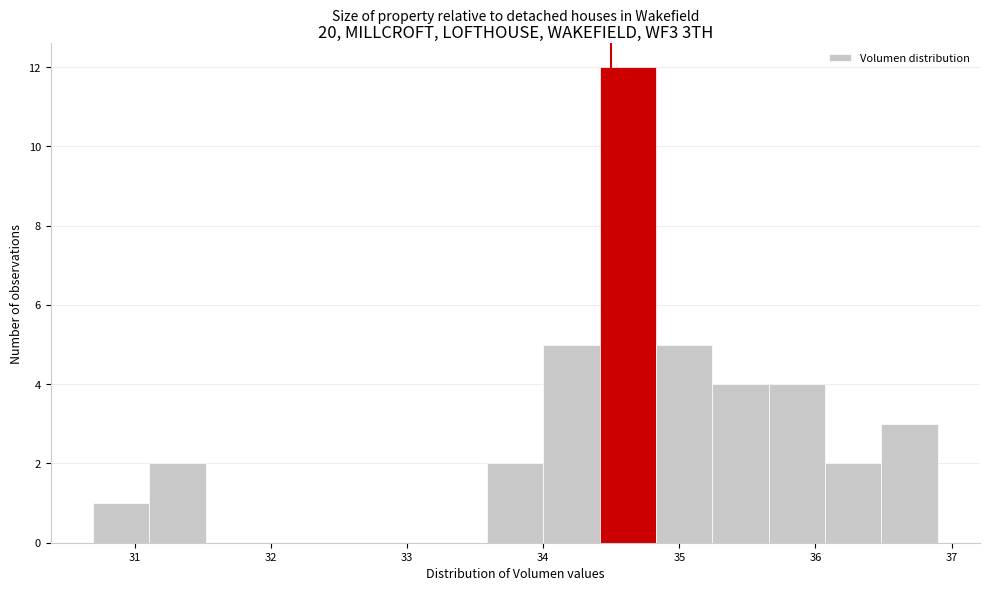

How tall is the bar that spans 31.1 to 31.5 on the x-axis? Neither the bar edges nor the heights are printed on the chart, so give them approximately, as read against the axes.

2